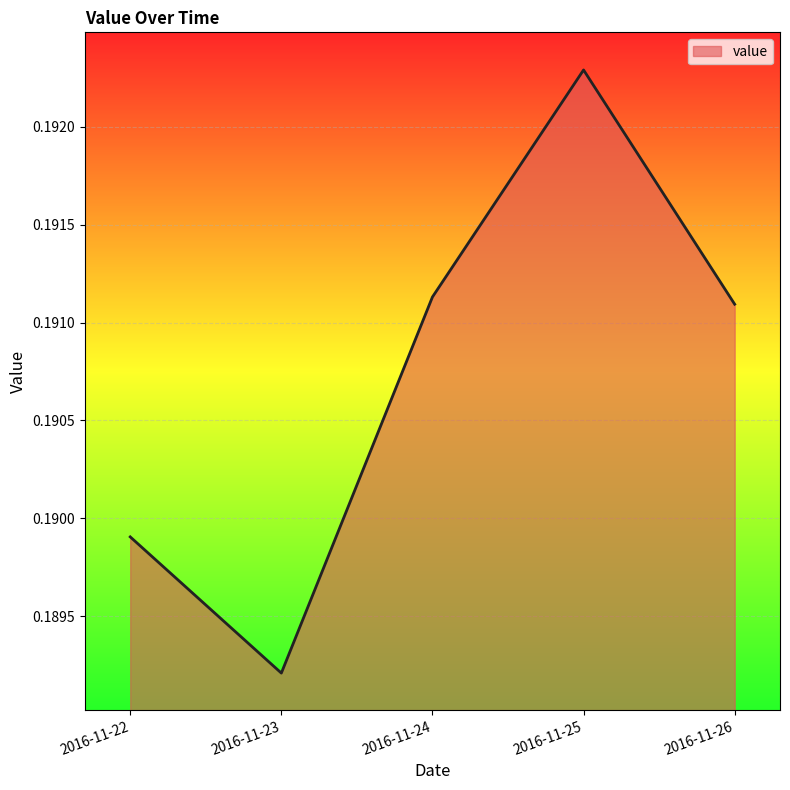

True or false: the data shows 0.3 at 2016-11-23.

False